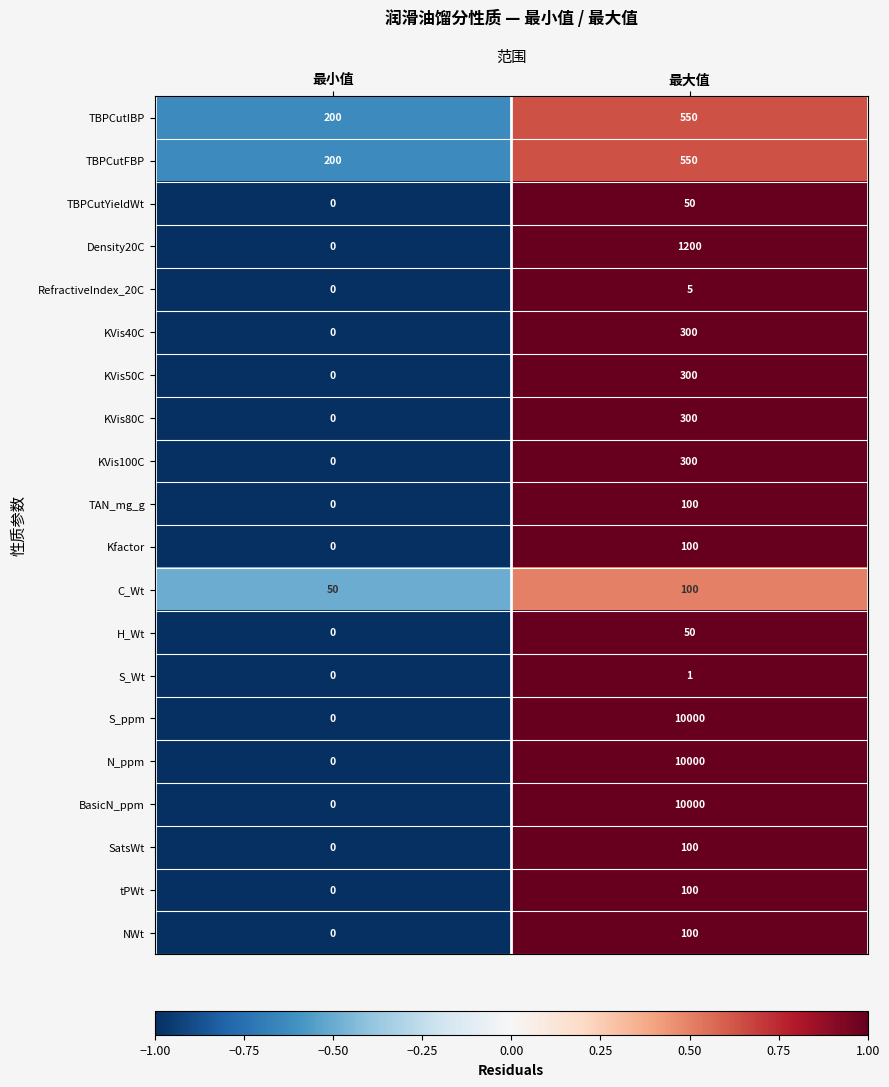

What is the smallest value displayed?

0